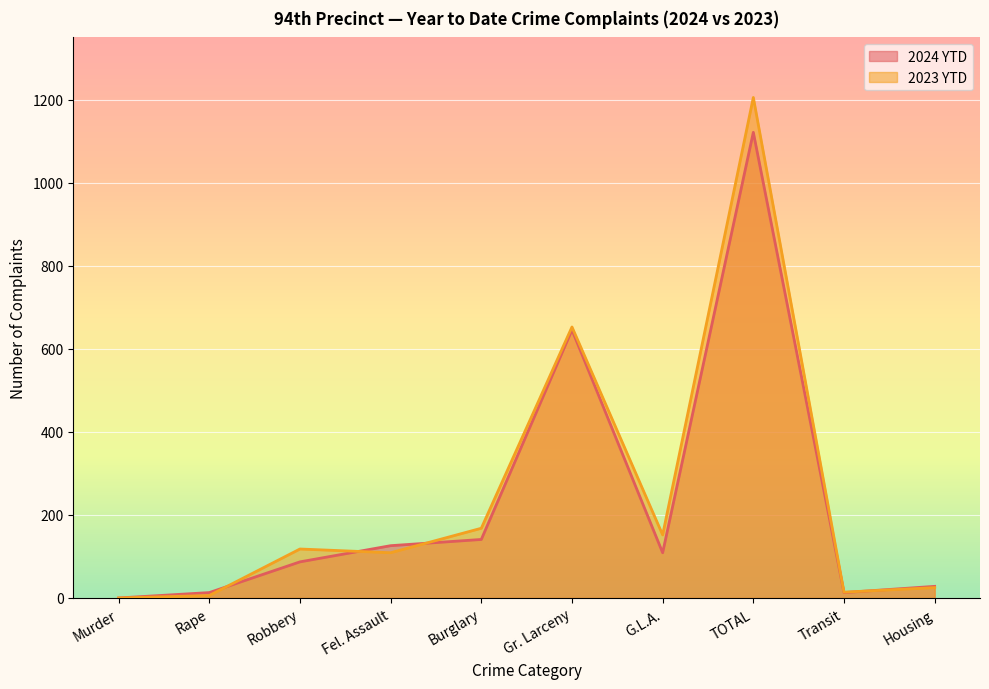

Rank the categories by 2023 YTD value from highest to lowest.

TOTAL, Gr. Larceny, Burglary, G.L.A., Robbery, Fel. Assault, Housing, Transit, Rape, Murder